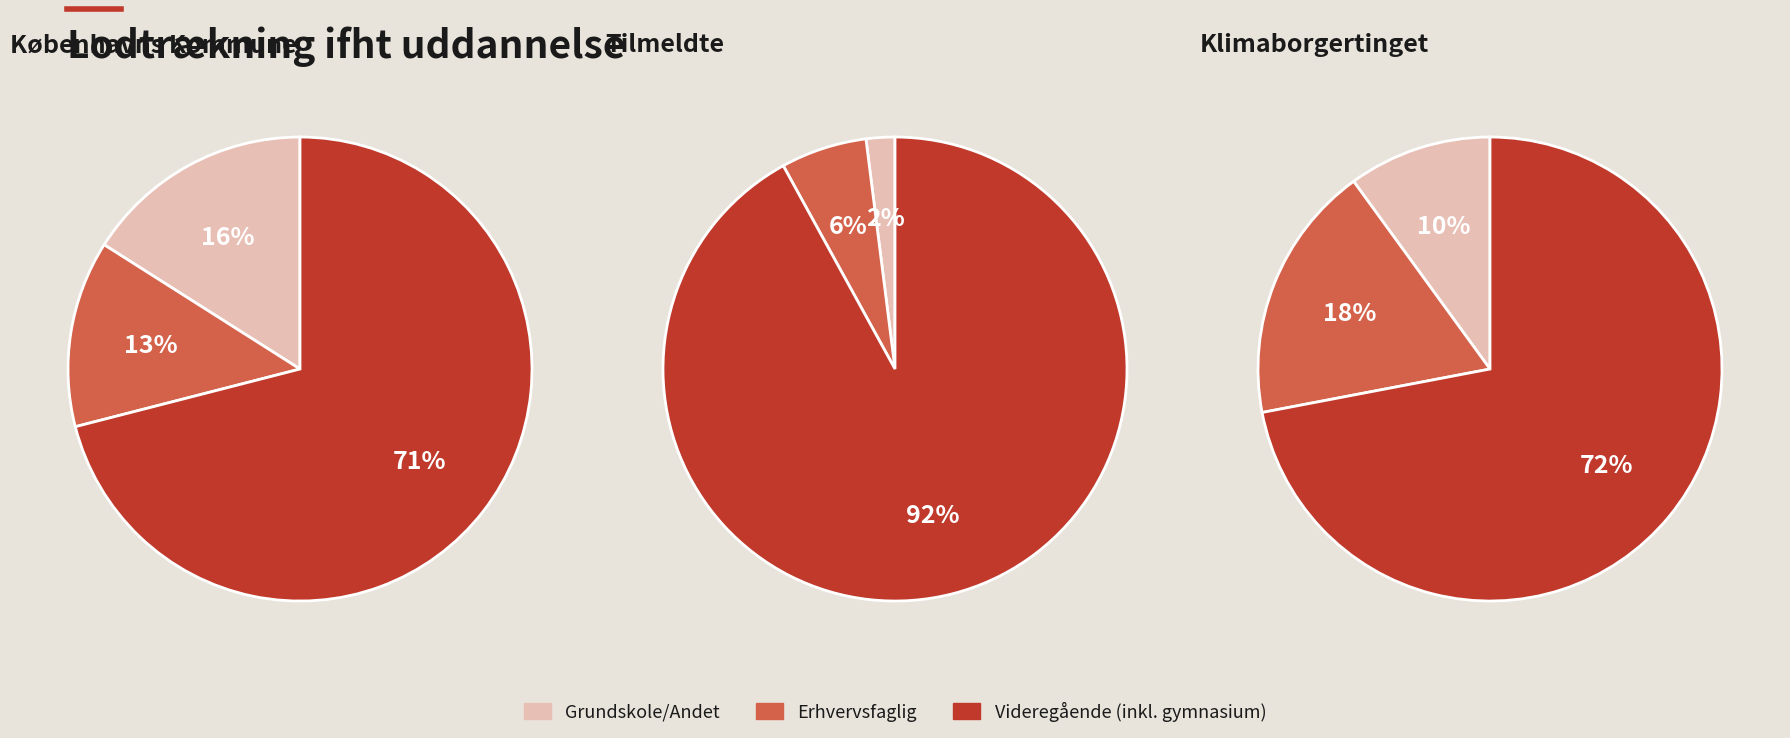

To the nearest percent, what is the average slice percentage?

33%